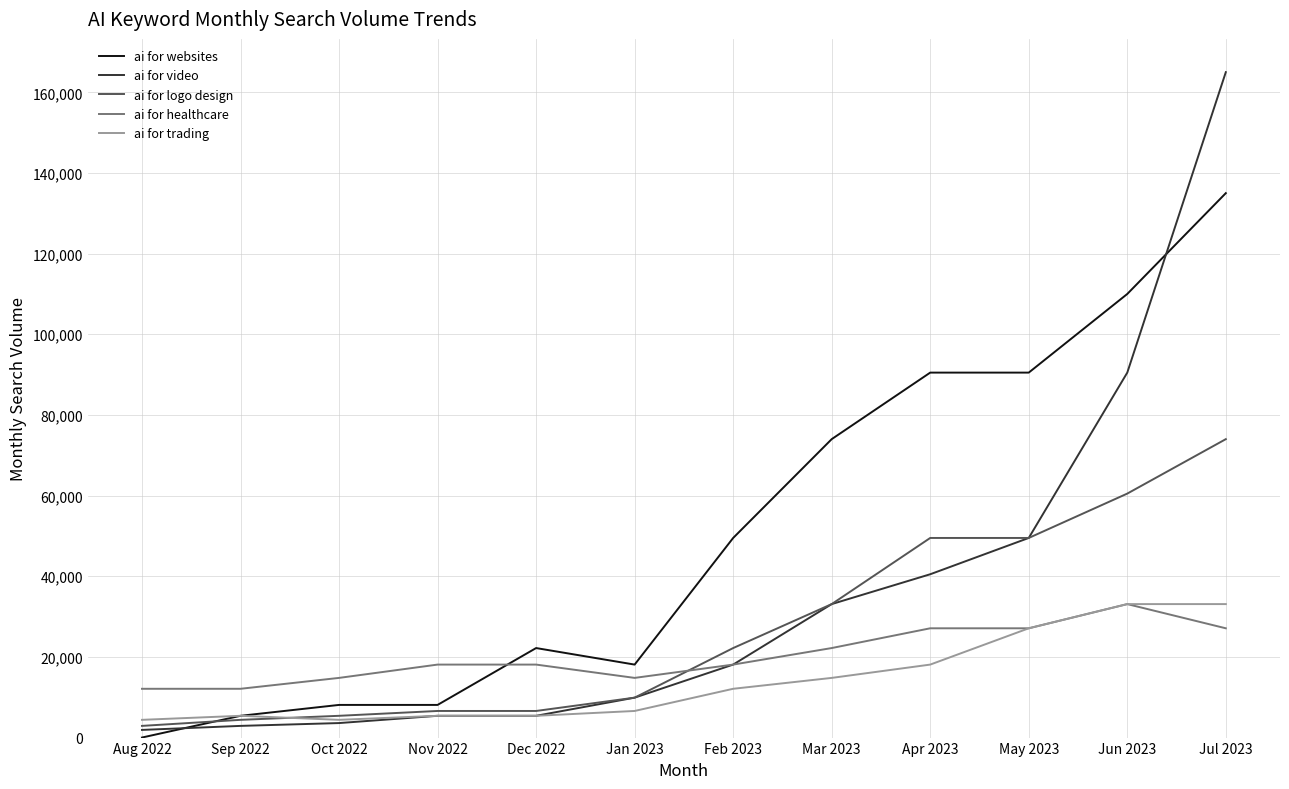

What is the difference between the highest and lowest values at Oct 2022?

11200